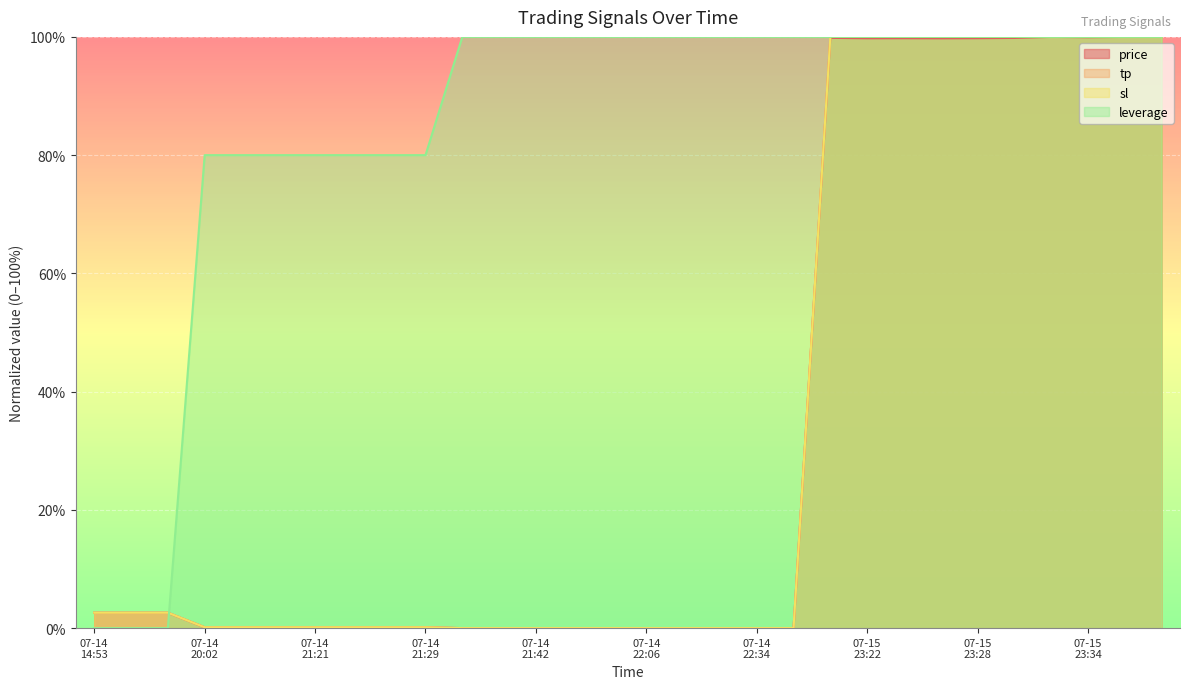

Which series changed the most between 2025-07-15 23:09:39 and 2025-07-15 23:27:28?

price